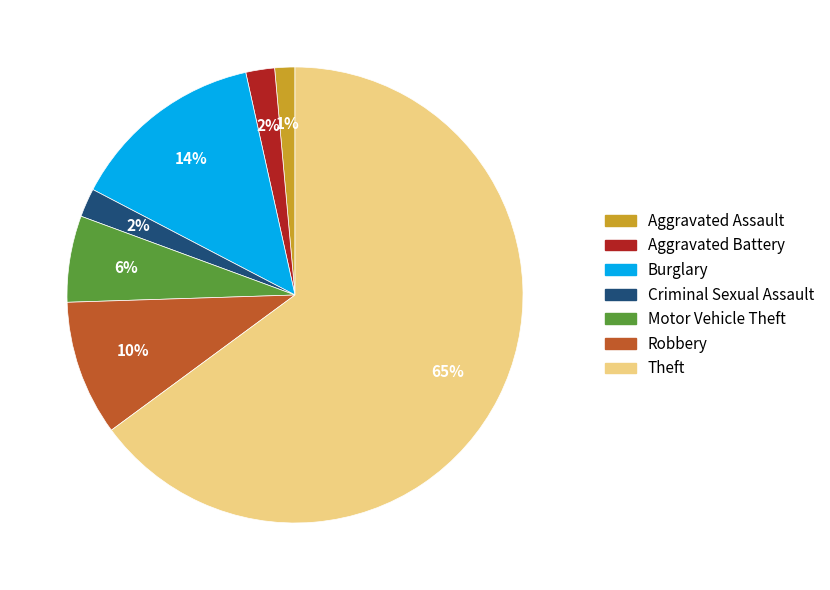

Do Theft and Aggravated Battery together represent more than half of the pie?

Yes